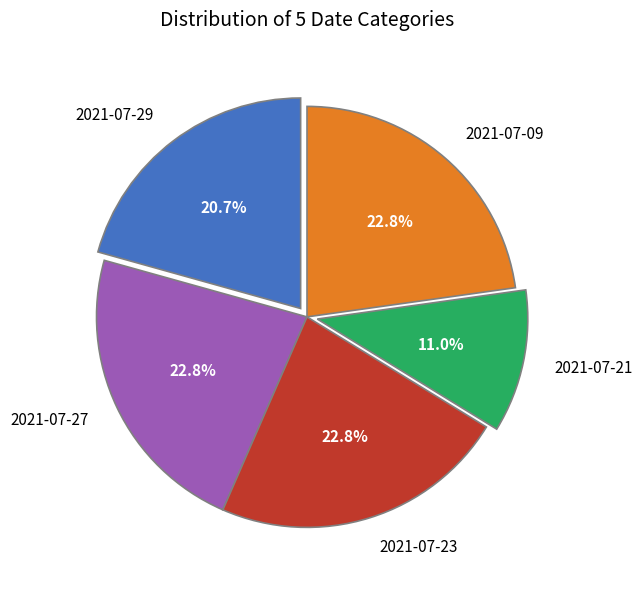

Is it true that 2021-07-09 is 11% of the pie?

False